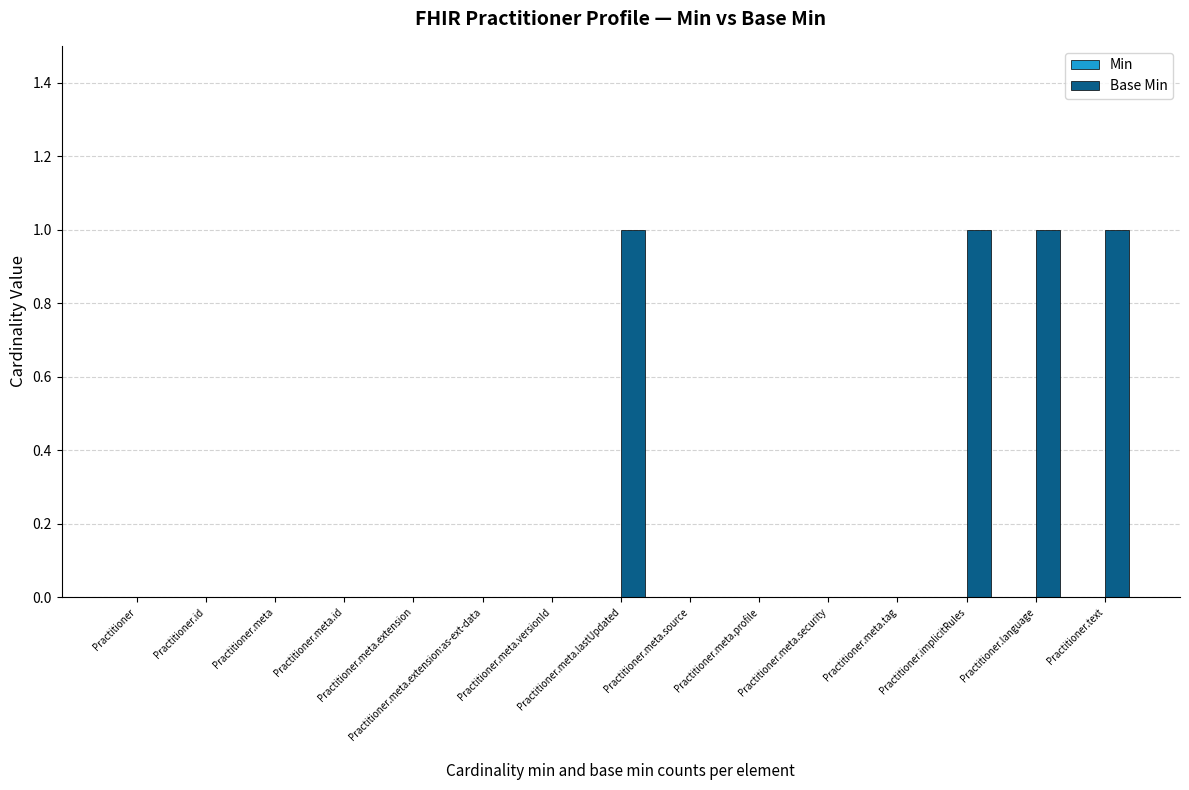

What is the sum of all values?

4